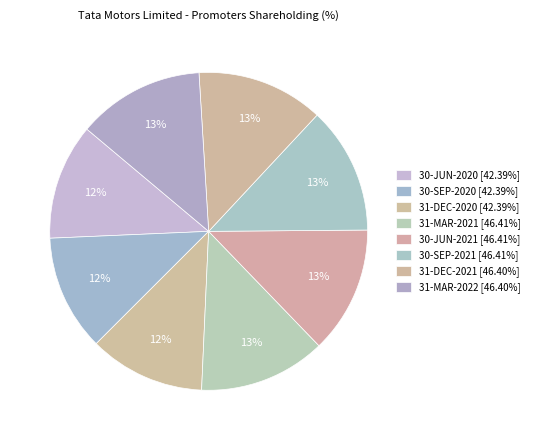

Which slice is the largest?

31-MAR-2021